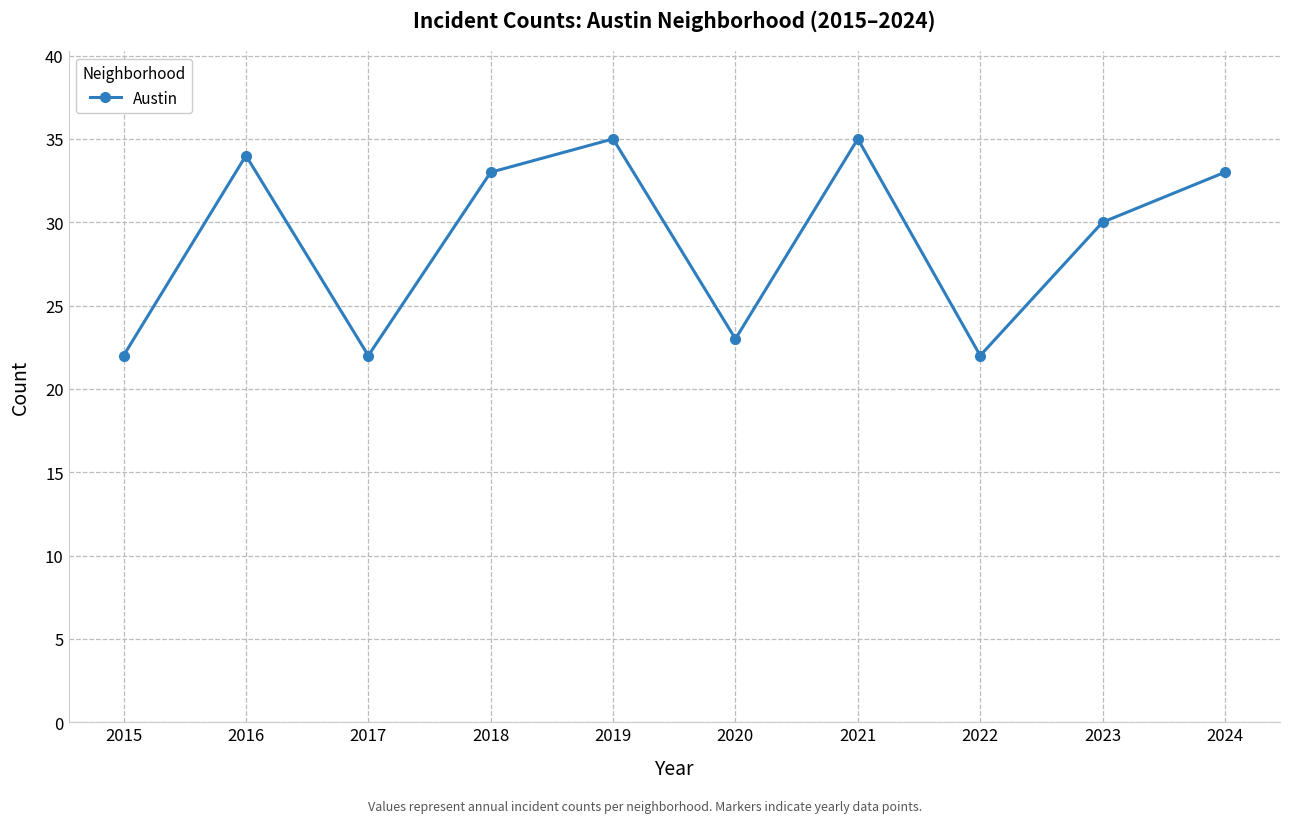

Is this an area chart (filled region under the line)?

No